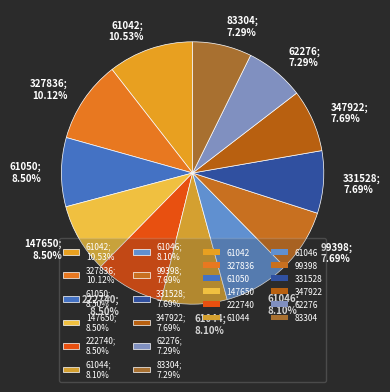

To the nearest percent, what is the difference between the 222740 and 62276 slice percentages?

1%